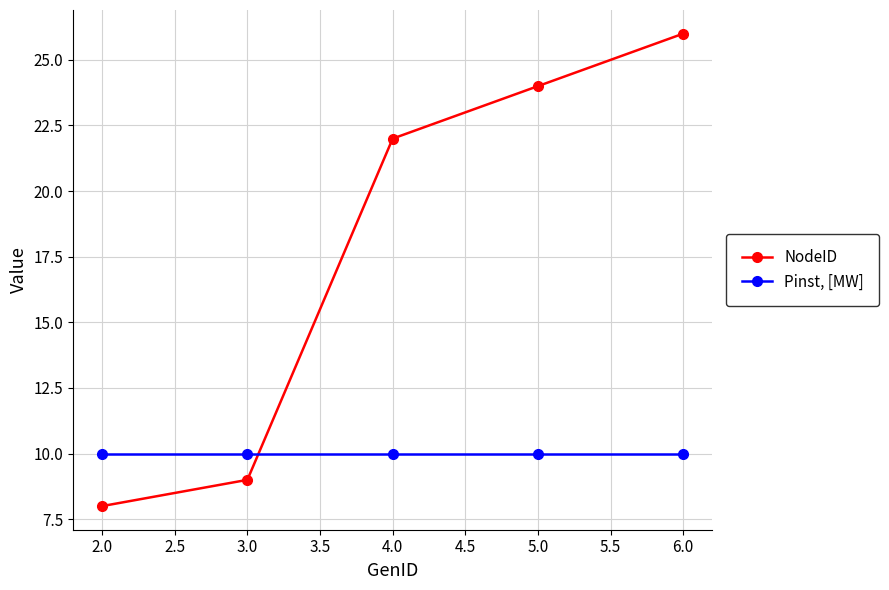

True or false: NodeID has more than 1 points higher than both neighbors.

False